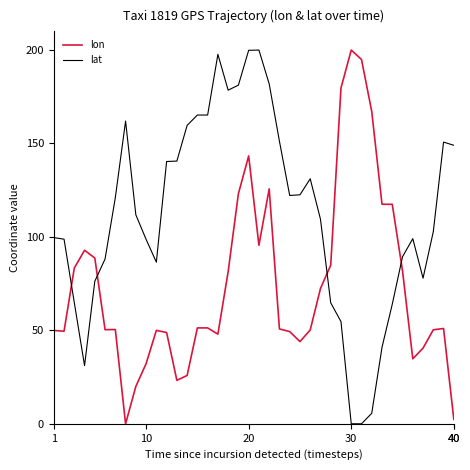

Which series has the largest total across all categories?

lat